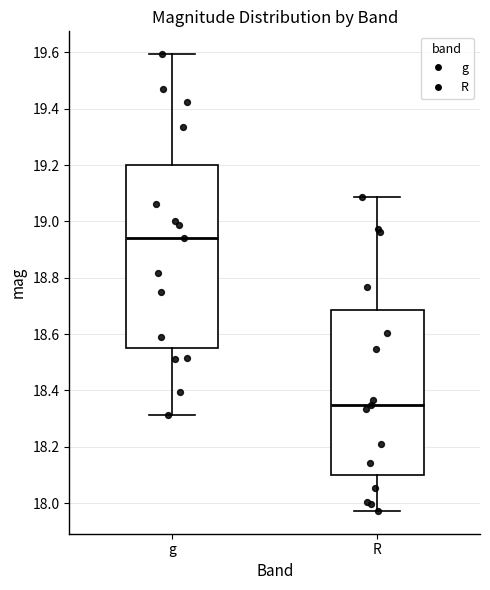

Reading left to right, read every box against the y-axis: the position of its median line, the range the box covers, and the ends of its whiskers. The values are not printed on the chart, so give them approximately, as read against the axis.

g: median 18.94, box 18.56 to 19.20, whiskers 18.32 to 19.60
R: median 18.34, box 18.10 to 18.68, whiskers 17.98 to 19.08